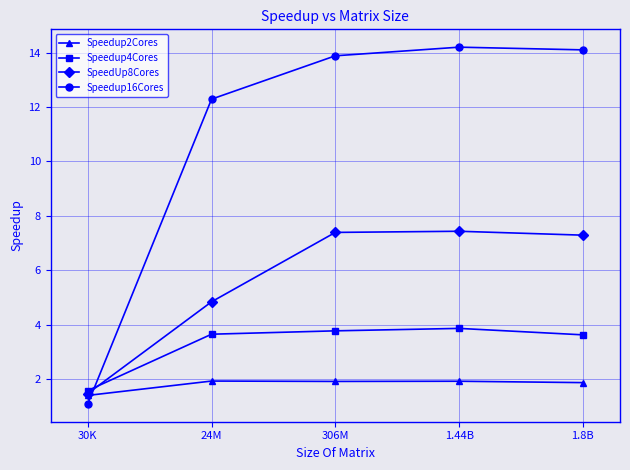

Rank the series by their maximum value, from lowest to highest.

Speedup2Cores, Speedup4Cores, SpeedUp8Cores, Speedup16Cores